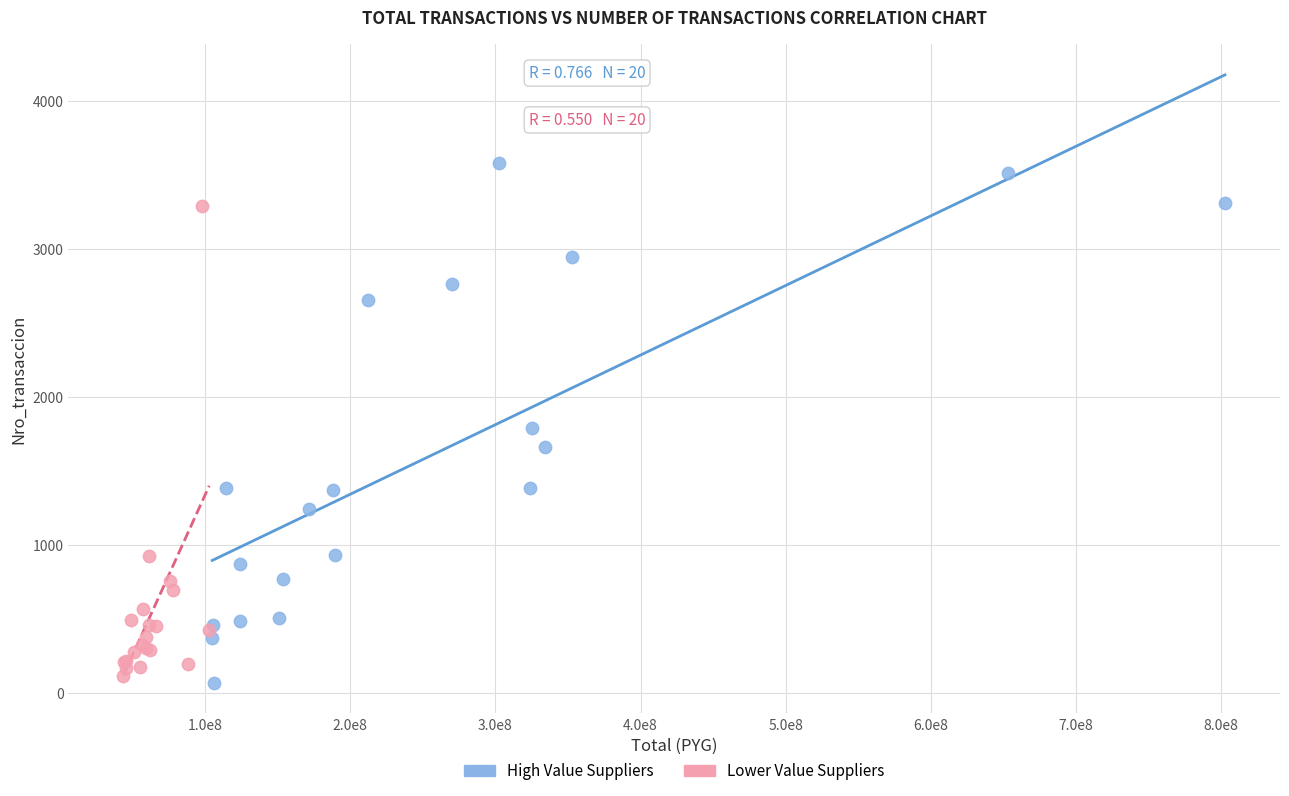

Which series reaches the maximum Y coordinate?

High Value Suppliers